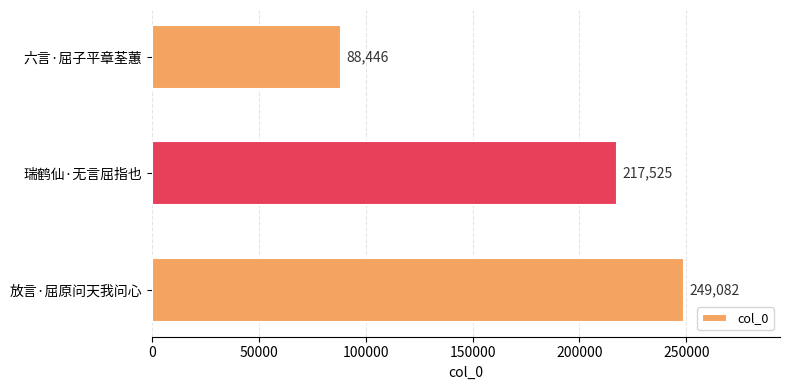

What is the average value?

185018